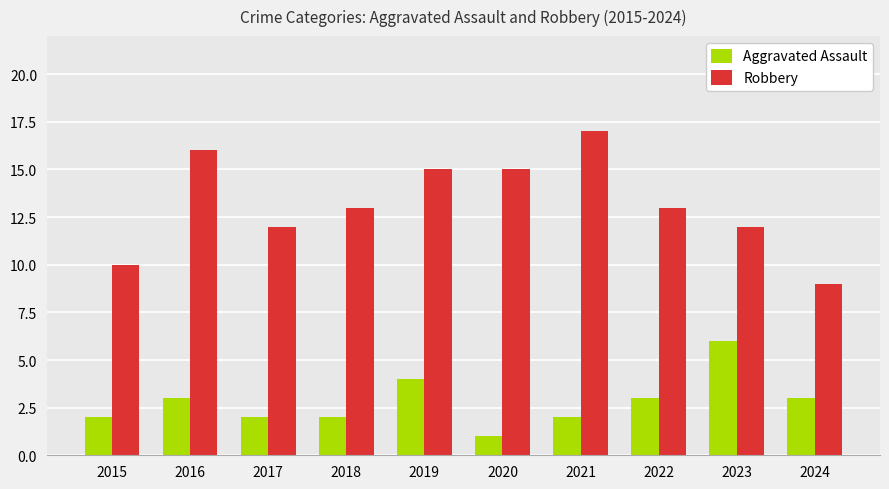

Count the number of categories in the chart.

10